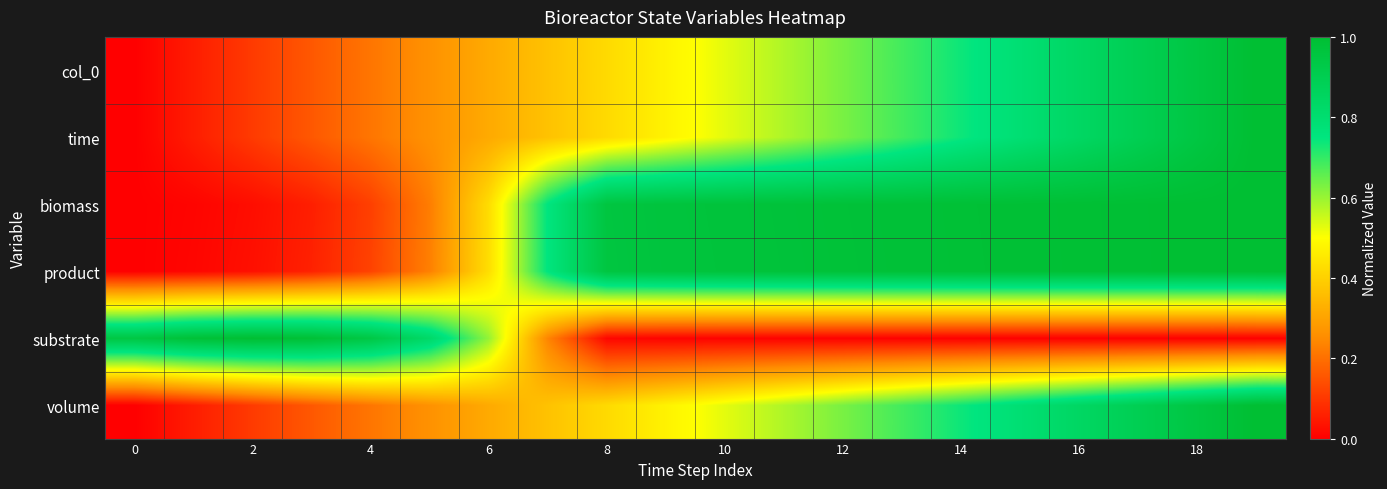

How many data points does each series have?

20